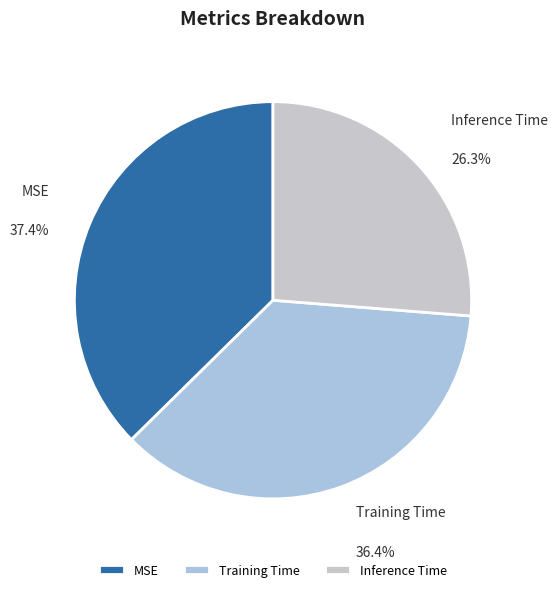

To the nearest percent, what percentage of the pie is Inference Time?

26%